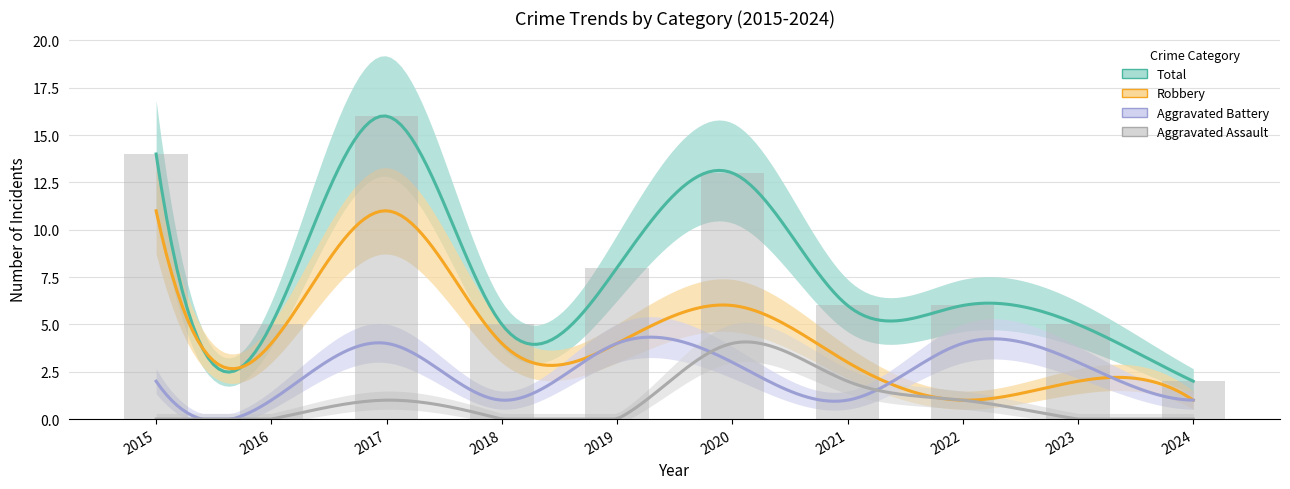

Does the chart contain stacked bars?

No